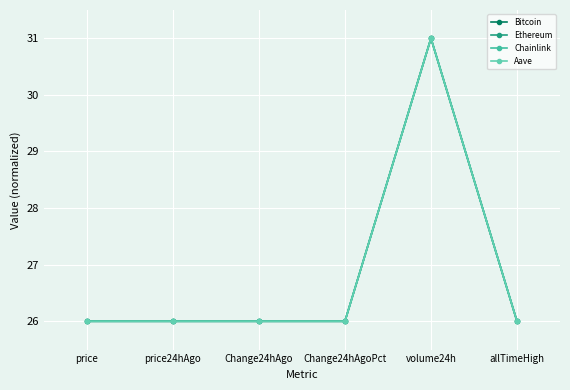

Is this an area chart (filled region under the line)?

No